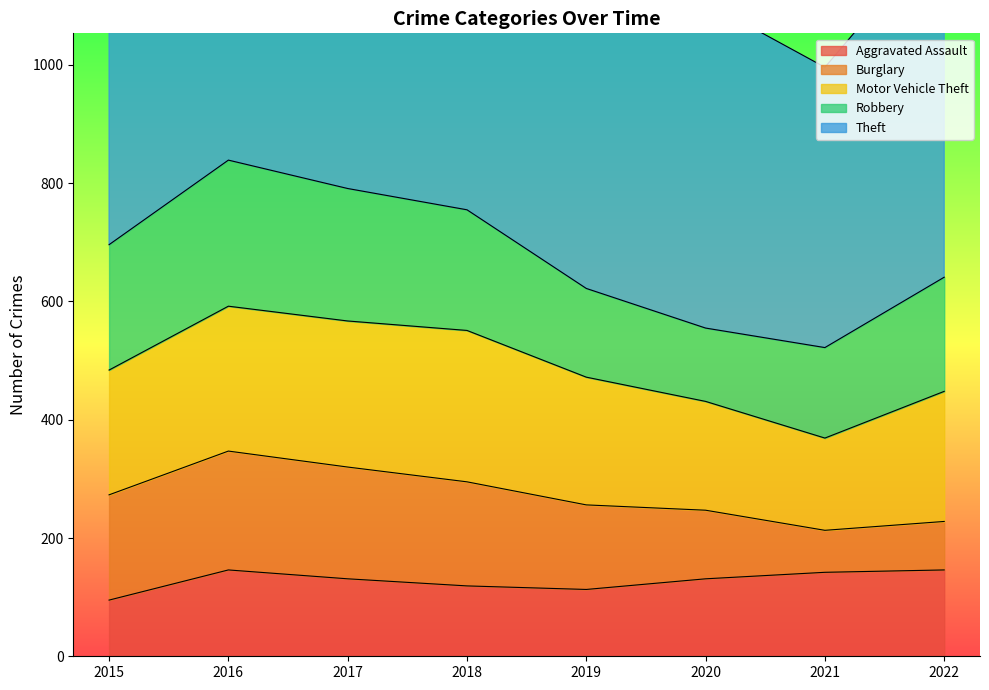

At how many categories does at least one series exceed 616?

5